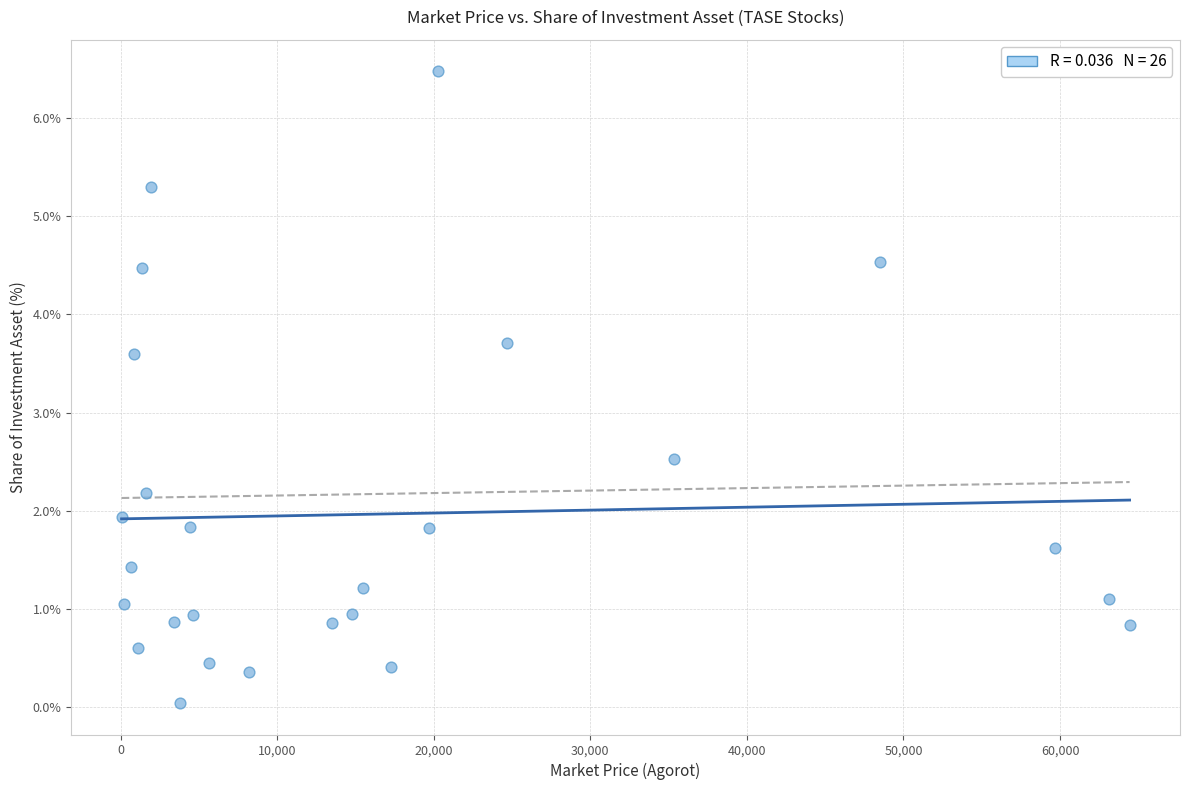

What is the range of X values (max minus min)?

64375.6